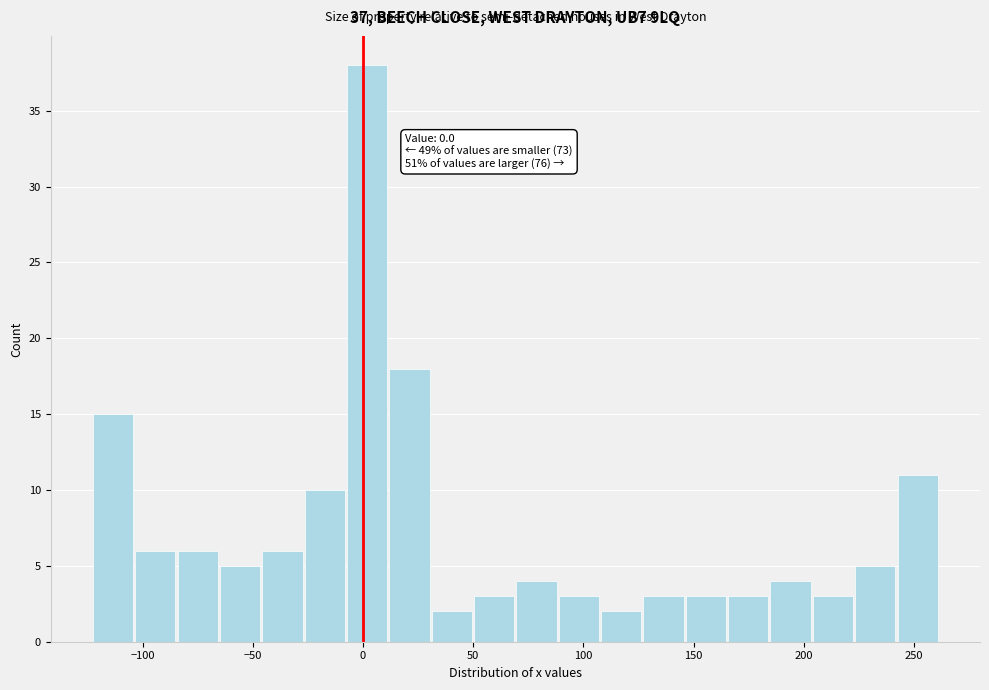

Around what value on the x-axis is the tallest bar? Give the approximate position of its centre, as read against the axis.

0